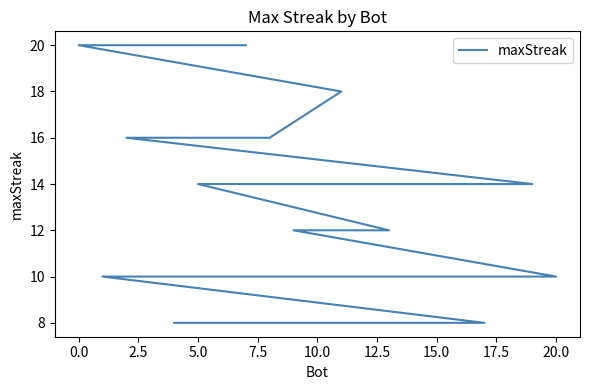

What is the difference between the second highest and second lowest values?

12